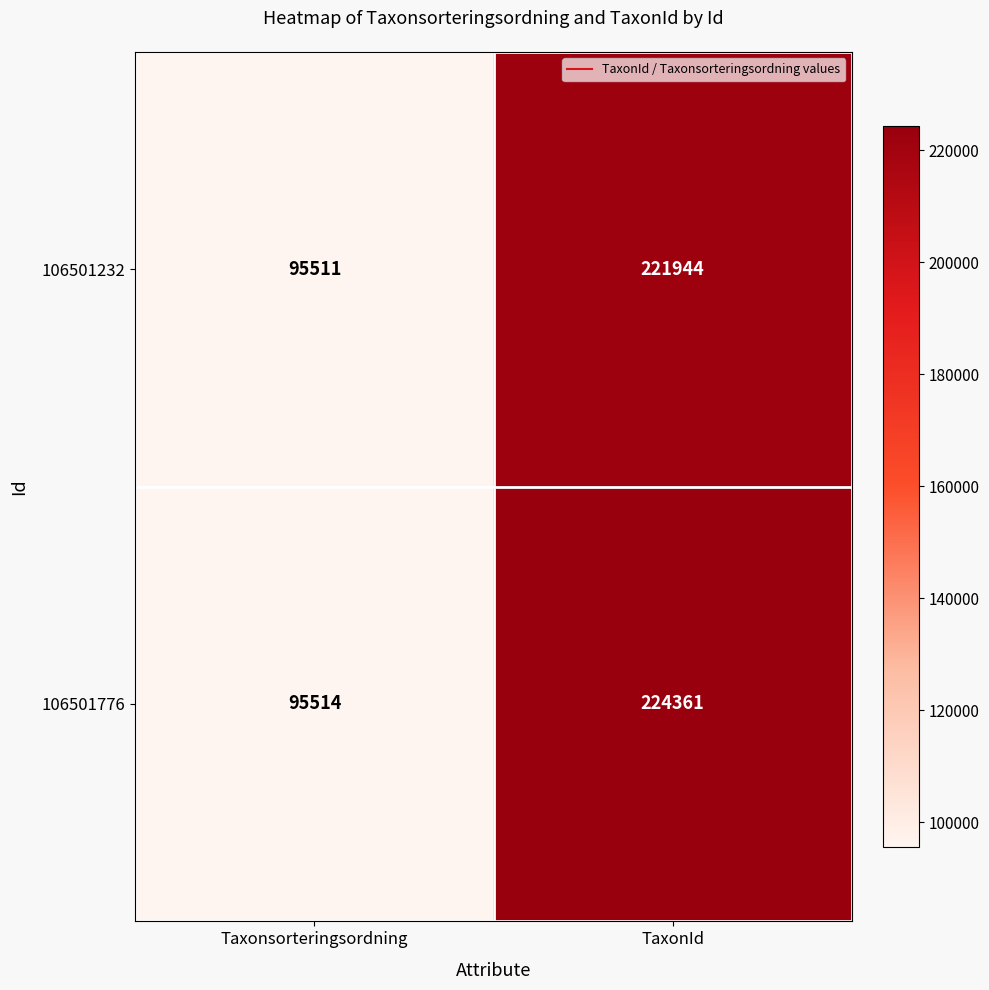

At which category is the sum across all series the highest?

TaxonId